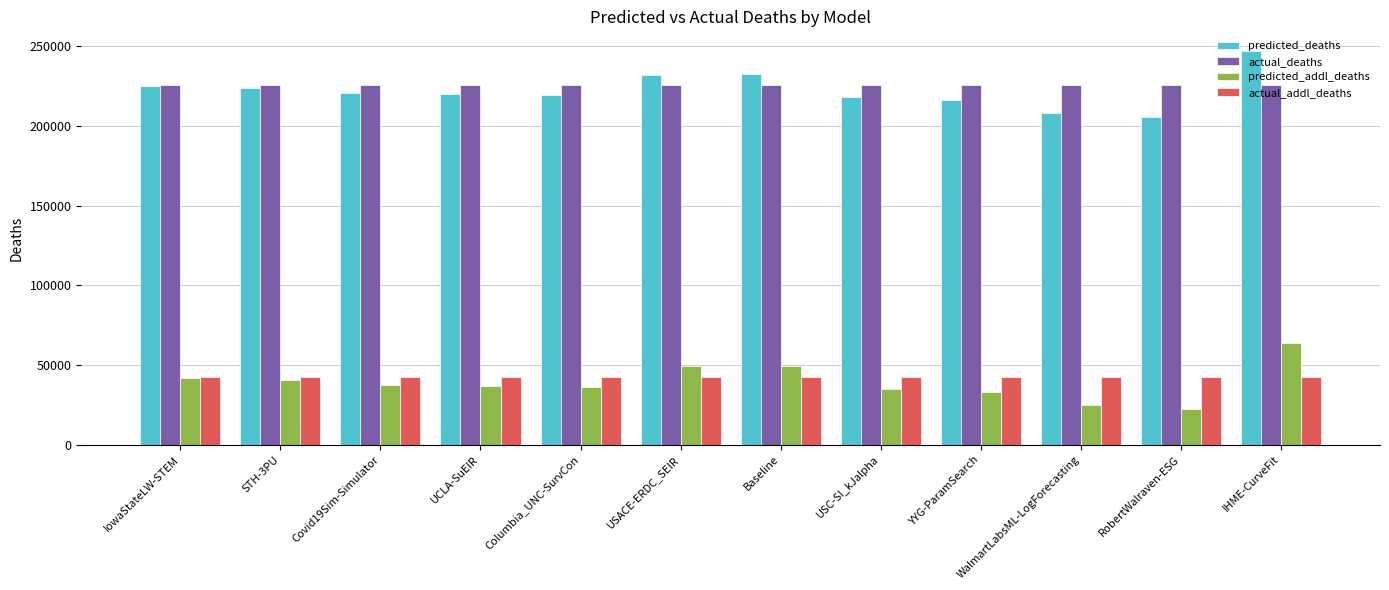

How many groups of bars are there?

12